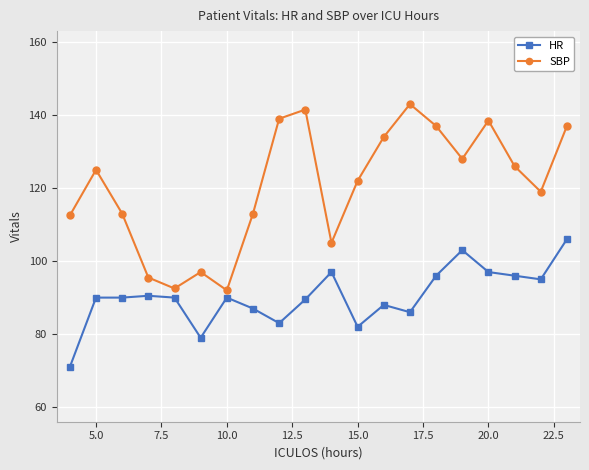

What is the value of the SBP point at the 4th from the left?

95.5